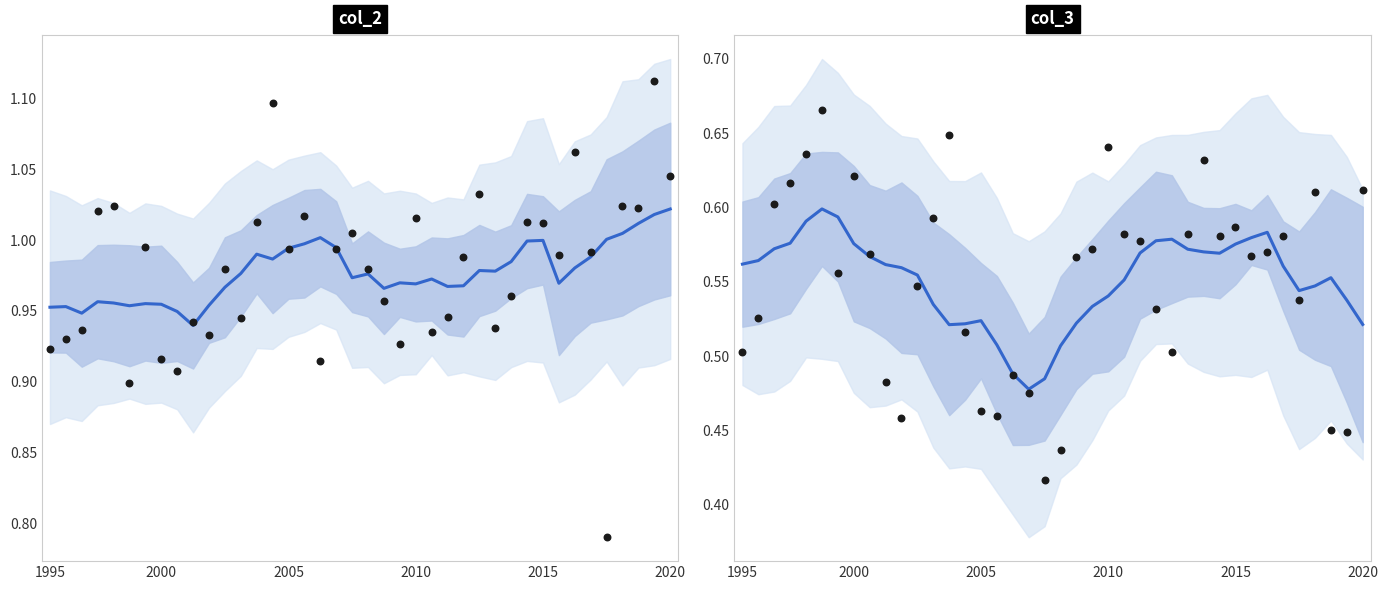

Is the value of col_2 at 36 greater than the value of col_3 at 14?

Yes